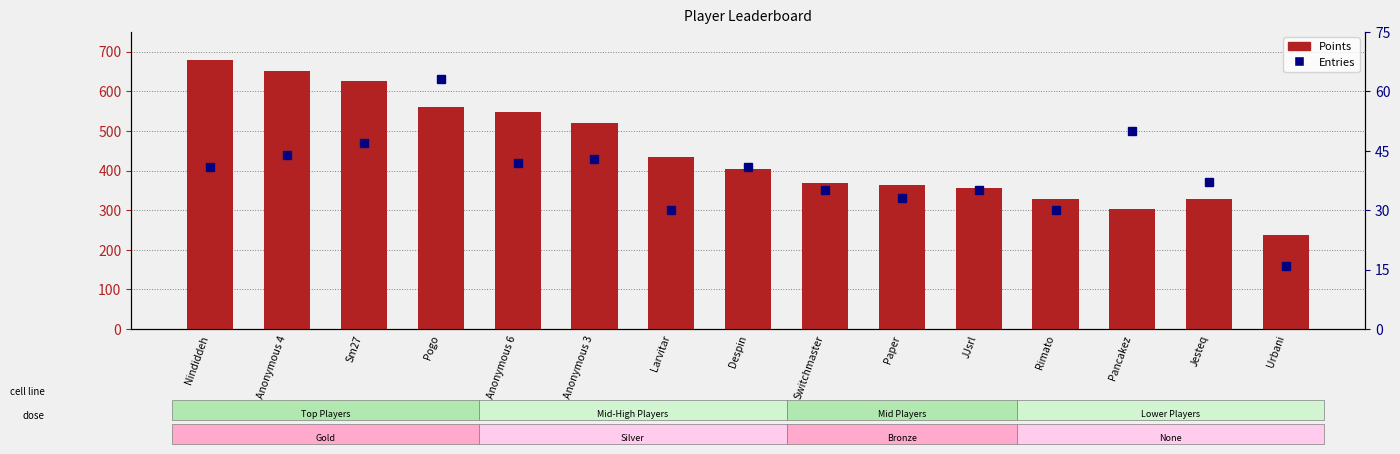

What is the difference between the second highest and second lowest values?

348